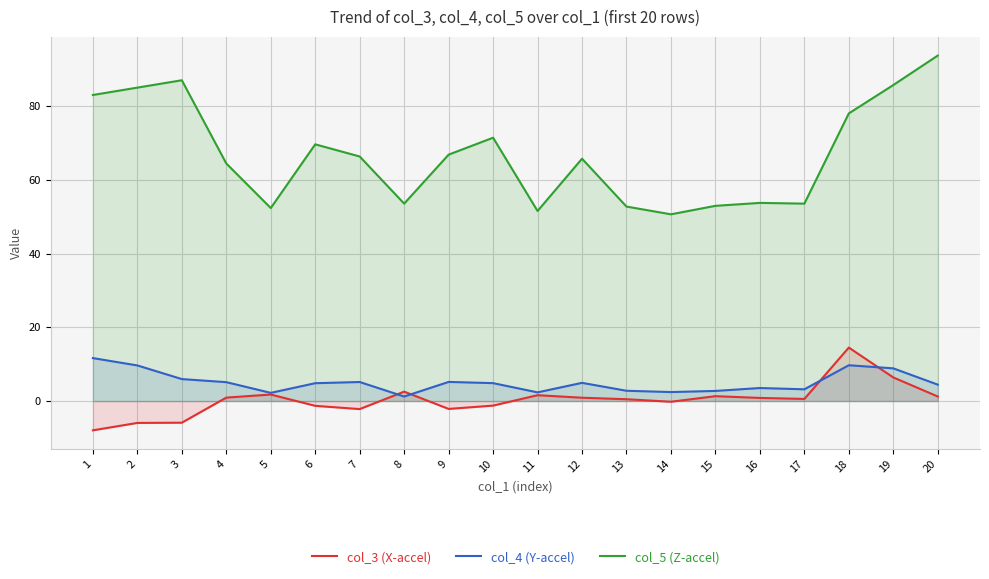

Which label corresponds to the smallest value in the chart?

1